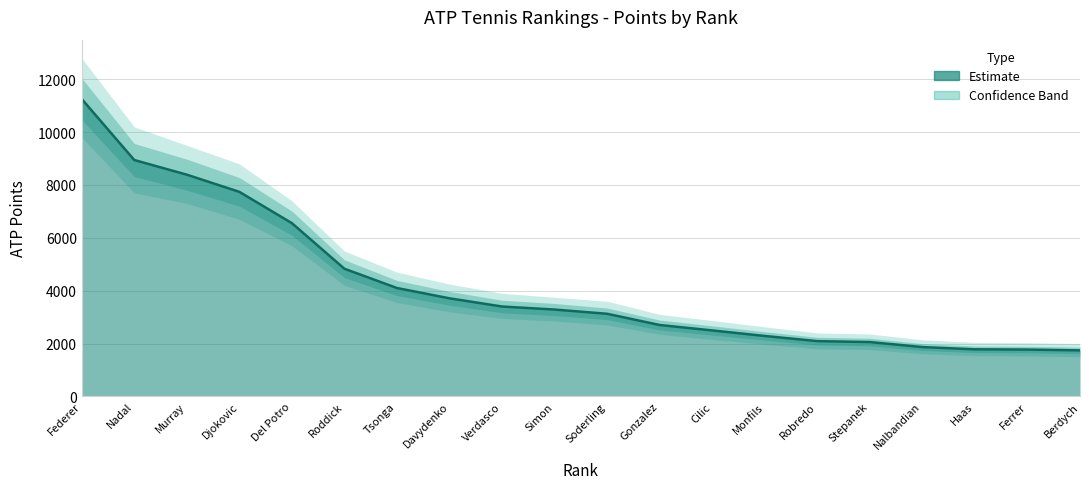

What is the sum of the values at Federer and Nalbandian?

13120